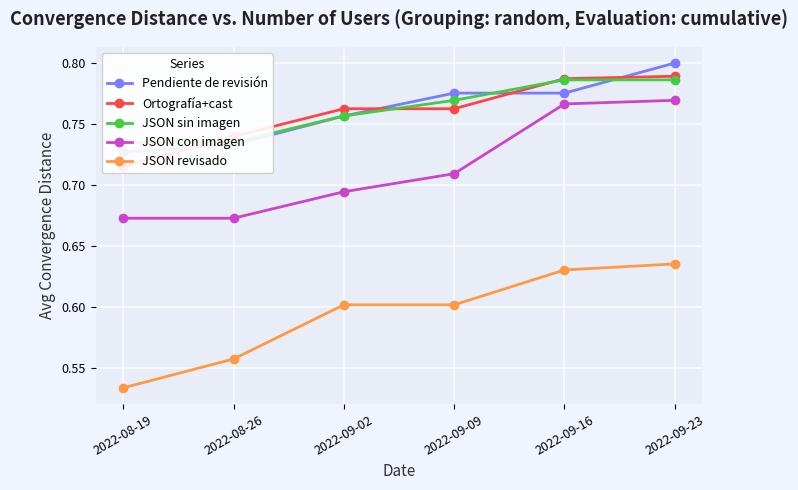

What are all the series names shown in the legend?

Pendiente de revisión, Ortografía+cast, JSON sin imagen, JSON con imagen, JSON revisado